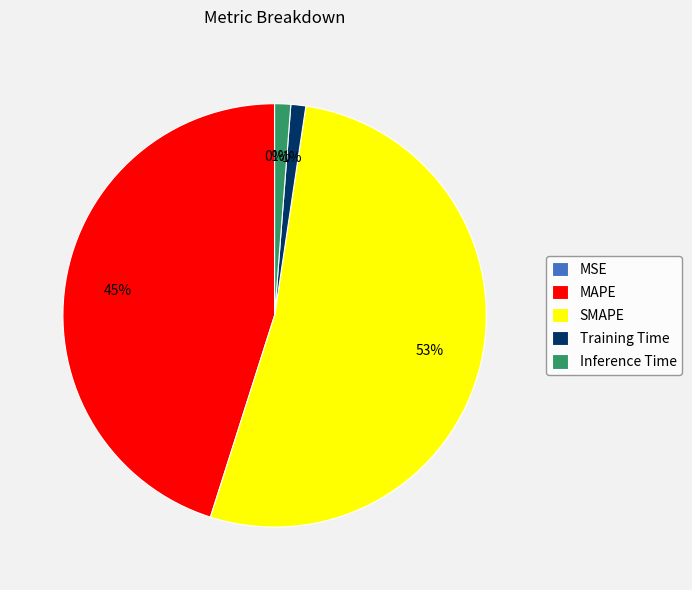

Is there any slice that represents more than half of the pie?

Yes